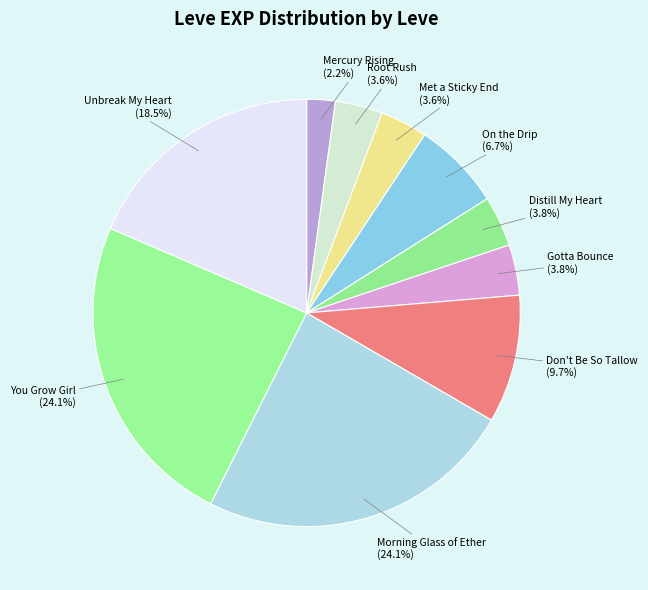

Is the sum of You Grow Girl and Root Rush greater than half?

No